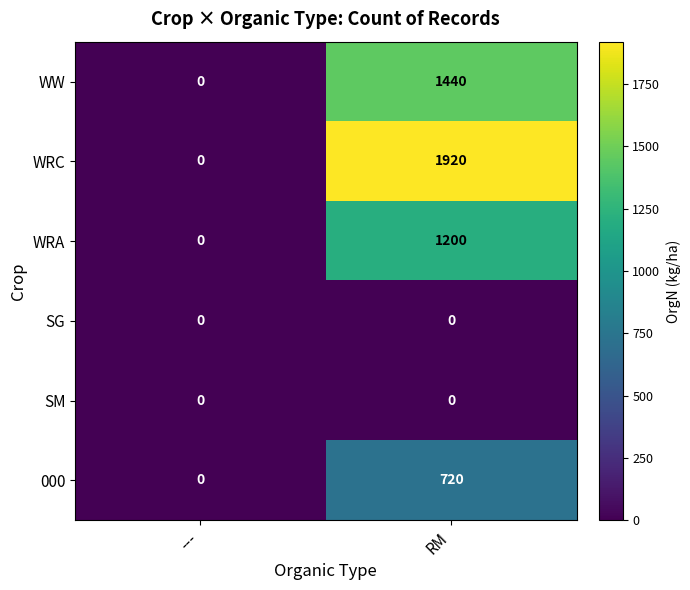

How many series are shown in this chart?

6